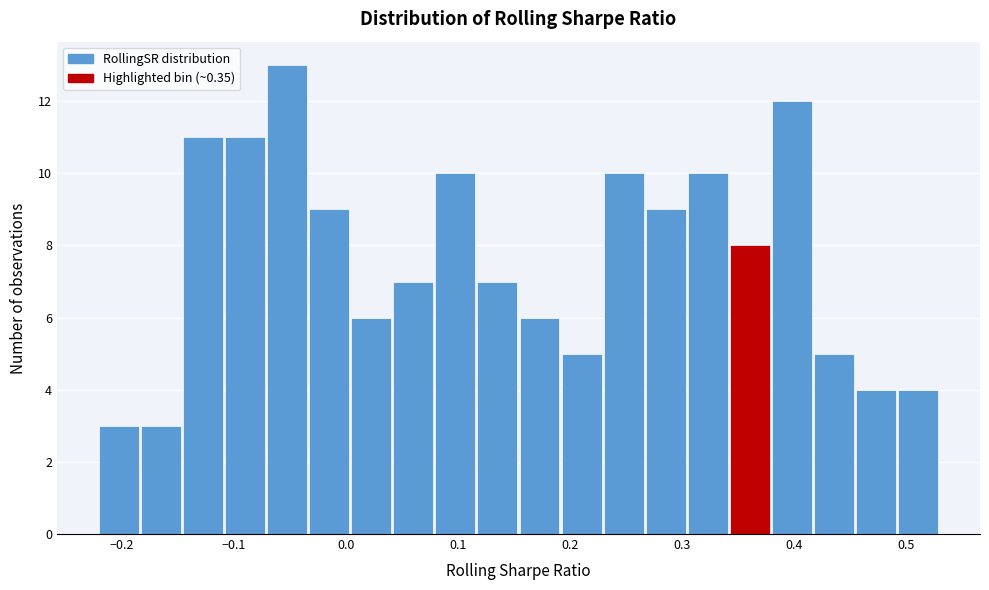

Read against the x-axis, roughly where is the centre of the tallest bar?

-0.05